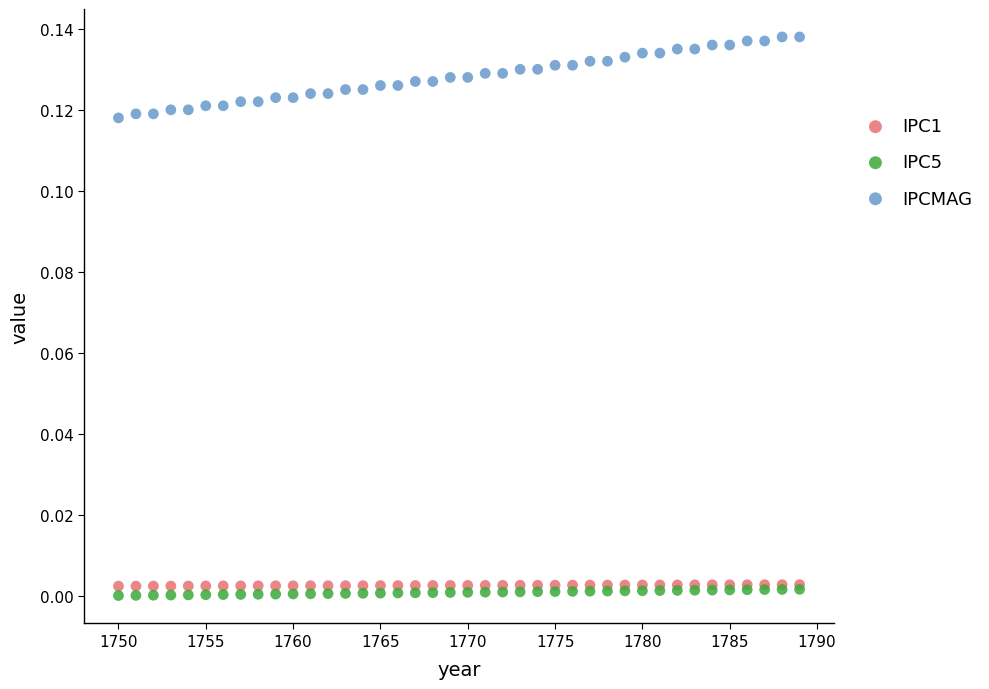

Which series reaches the minimum Y coordinate?

IPC5